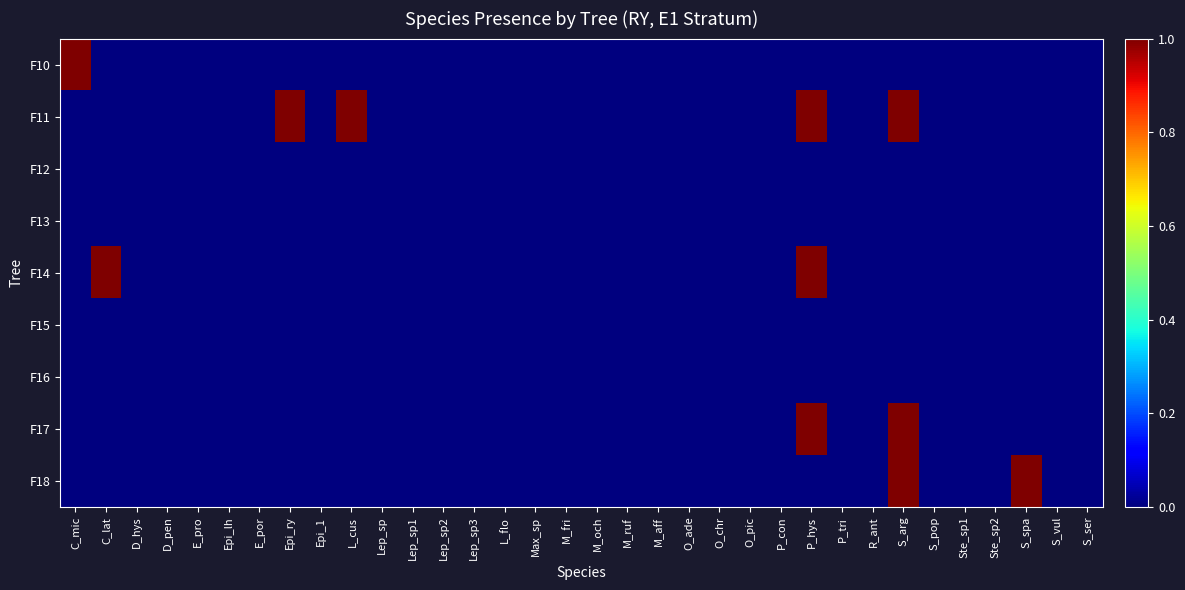

Reading left to right, list all the values displayed in this chart.

F10: C_mic=1	C_lat=0	D_hys=0	D_pen=0	E_pro=0	Epi_lh=0	E_por=0	Epi_ry=0	Epi_1=0	L_cus=0	Lep_sp=0	Lep_sp1=0	Lep_sp2=0	Lep_sp3=0	L_flo=0	Max_sp=0	M_fri=0	M_och=0	M_ruf=0	M_aff=0	O_ade=0	O_chr=0	O_pic=0	P_con=0	P_hys=0	P_tri=0	R_ant=0	S_arg=0	S_pop=0	Ste_sp1=0	Ste_sp2=0	S_spa=0	S_vul=0	S_ser=0
F11: C_mic=0	C_lat=0	D_hys=0	D_pen=0	E_pro=0	Epi_lh=0	E_por=0	Epi_ry=1	Epi_1=0	L_cus=1	Lep_sp=0	Lep_sp1=0	Lep_sp2=0	Lep_sp3=0	L_flo=0	Max_sp=0	M_fri=0	M_och=0	M_ruf=0	M_aff=0	O_ade=0	O_chr=0	O_pic=0	P_con=0	P_hys=1	P_tri=0	R_ant=0	S_arg=1	S_pop=0	Ste_sp1=0	Ste_sp2=0	S_spa=0	S_vul=0	S_ser=0
F12: C_mic=0	C_lat=0	D_hys=0	D_pen=0	E_pro=0	Epi_lh=0	E_por=0	Epi_ry=0	Epi_1=0	L_cus=0	Lep_sp=0	Lep_sp1=0	Lep_sp2=0	Lep_sp3=0	L_flo=0	Max_sp=0	M_fri=0	M_och=0	M_ruf=0	M_aff=0	O_ade=0	O_chr=0	O_pic=0	P_con=0	P_hys=0	P_tri=0	R_ant=0	S_arg=0	S_pop=0	Ste_sp1=0	Ste_sp2=0	S_spa=0	S_vul=0	S_ser=0
F13: C_mic=0	C_lat=0	D_hys=0	D_pen=0	E_pro=0	Epi_lh=0	E_por=0	Epi_ry=0	Epi_1=0	L_cus=0	Lep_sp=0	Lep_sp1=0	Lep_sp2=0	Lep_sp3=0	L_flo=0	Max_sp=0	M_fri=0	M_och=0	M_ruf=0	M_aff=0	O_ade=0	O_chr=0	O_pic=0	P_con=0	P_hys=0	P_tri=0	R_ant=0	S_arg=0	S_pop=0	Ste_sp1=0	Ste_sp2=0	S_spa=0	S_vul=0	S_ser=0
F14: C_mic=0	C_lat=1	D_hys=0	D_pen=0	E_pro=0	Epi_lh=0	E_por=0	Epi_ry=0	Epi_1=0	L_cus=0	Lep_sp=0	Lep_sp1=0	Lep_sp2=0	Lep_sp3=0	L_flo=0	Max_sp=0	M_fri=0	M_och=0	M_ruf=0	M_aff=0	O_ade=0	O_chr=0	O_pic=0	P_con=0	P_hys=1	P_tri=0	R_ant=0	S_arg=0	S_pop=0	Ste_sp1=0	Ste_sp2=0	S_spa=0	S_vul=0	S_ser=0
F15: C_mic=0	C_lat=0	D_hys=0	D_pen=0	E_pro=0	Epi_lh=0	E_por=0	Epi_ry=0	Epi_1=0	L_cus=0	Lep_sp=0	Lep_sp1=0	Lep_sp2=0	Lep_sp3=0	L_flo=0	Max_sp=0	M_fri=0	M_och=0	M_ruf=0	M_aff=0	O_ade=0	O_chr=0	O_pic=0	P_con=0	P_hys=0	P_tri=0	R_ant=0	S_arg=0	S_pop=0	Ste_sp1=0	Ste_sp2=0	S_spa=0	S_vul=0	S_ser=0
F16: C_mic=0	C_lat=0	D_hys=0	D_pen=0	E_pro=0	Epi_lh=0	E_por=0	Epi_ry=0	Epi_1=0	L_cus=0	Lep_sp=0	Lep_sp1=0	Lep_sp2=0	Lep_sp3=0	L_flo=0	Max_sp=0	M_fri=0	M_och=0	M_ruf=0	M_aff=0	O_ade=0	O_chr=0	O_pic=0	P_con=0	P_hys=0	P_tri=0	R_ant=0	S_arg=0	S_pop=0	Ste_sp1=0	Ste_sp2=0	S_spa=0	S_vul=0	S_ser=0
F17: C_mic=0	C_lat=0	D_hys=0	D_pen=0	E_pro=0	Epi_lh=0	E_por=0	Epi_ry=0	Epi_1=0	L_cus=0	Lep_sp=0	Lep_sp1=0	Lep_sp2=0	Lep_sp3=0	L_flo=0	Max_sp=0	M_fri=0	M_och=0	M_ruf=0	M_aff=0	O_ade=0	O_chr=0	O_pic=0	P_con=0	P_hys=1	P_tri=0	R_ant=0	S_arg=1	S_pop=0	Ste_sp1=0	Ste_sp2=0	S_spa=0	S_vul=0	S_ser=0
F18: C_mic=0	C_lat=0	D_hys=0	D_pen=0	E_pro=0	Epi_lh=0	E_por=0	Epi_ry=0	Epi_1=0	L_cus=0	Lep_sp=0	Lep_sp1=0	Lep_sp2=0	Lep_sp3=0	L_flo=0	Max_sp=0	M_fri=0	M_och=0	M_ruf=0	M_aff=0	O_ade=0	O_chr=0	O_pic=0	P_con=0	P_hys=0	P_tri=0	R_ant=0	S_arg=1	S_pop=0	Ste_sp1=0	Ste_sp2=0	S_spa=1	S_vul=0	S_ser=0